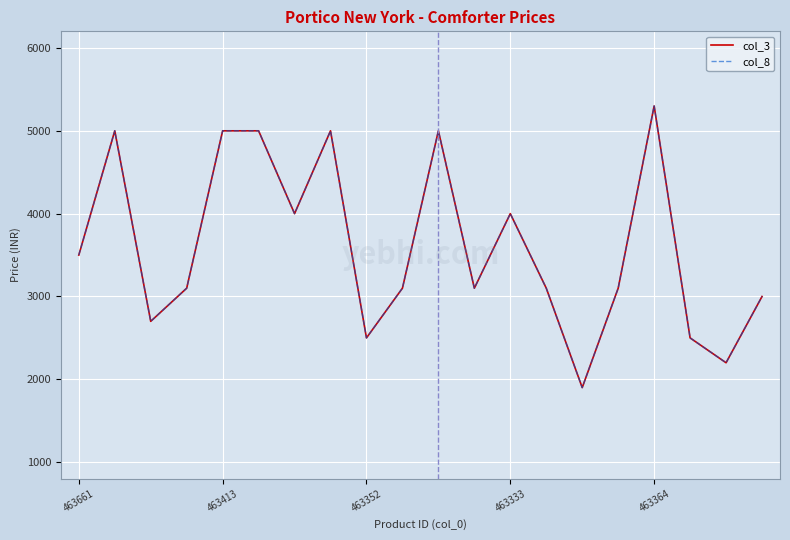

At which category does col_8 reach its first local valley?

463352